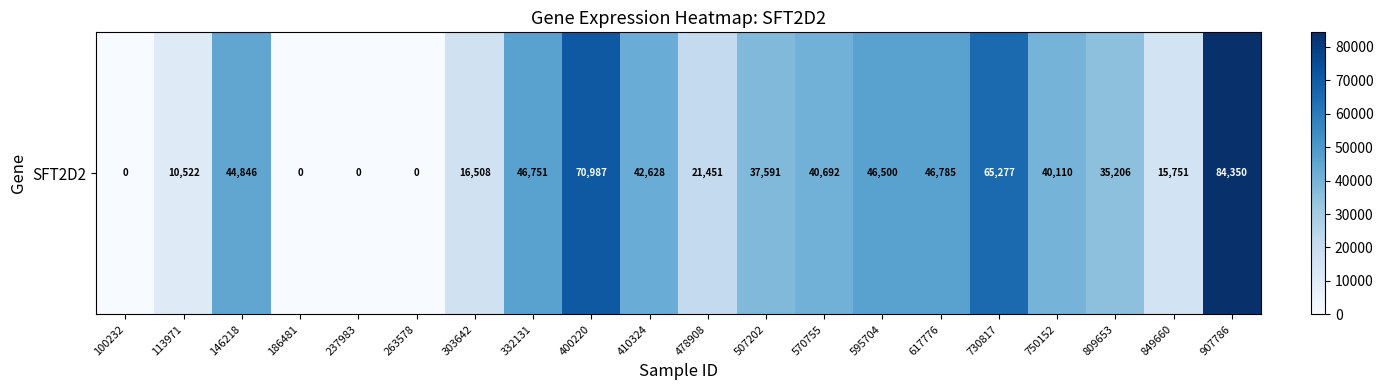

Is it true that the value at 570755 is 40692?

True